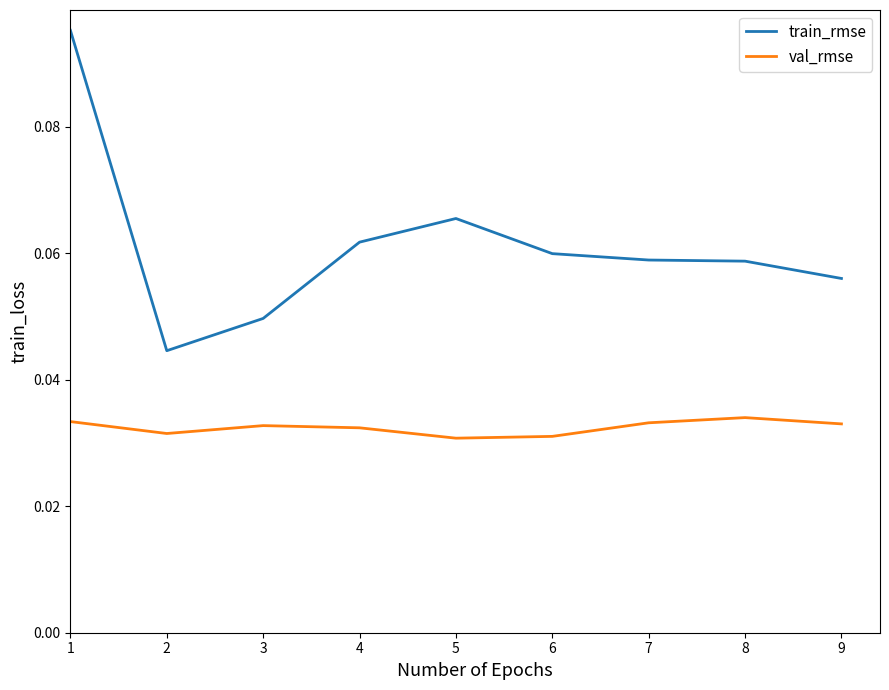

The value of train_rmse at 6 is 0.0. True or false?

False